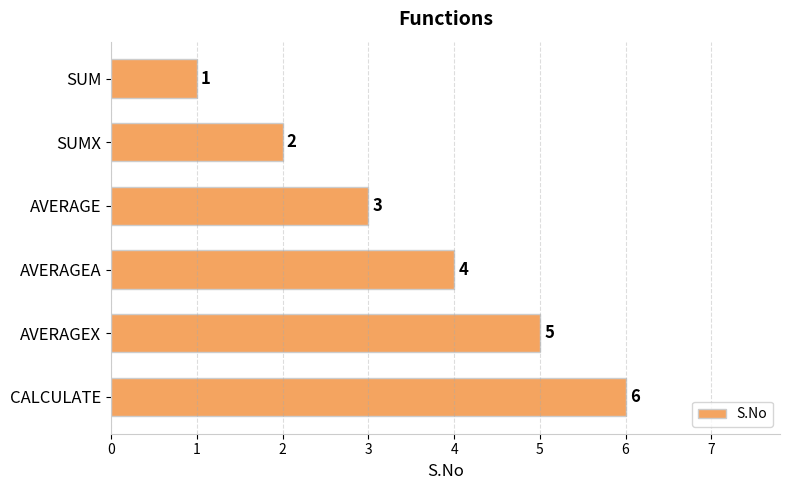

Between AVERAGE and SUM, which is larger?

AVERAGE